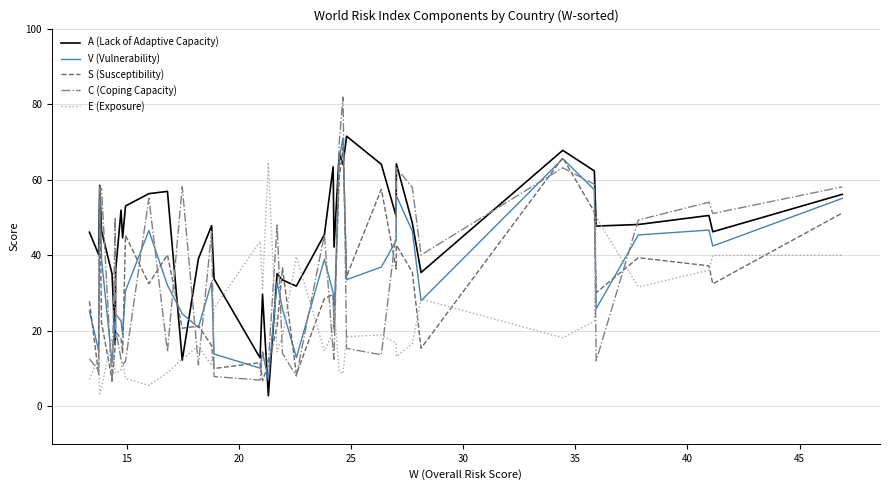

Which series has the widest spread of values?

C (Coping Capacity)